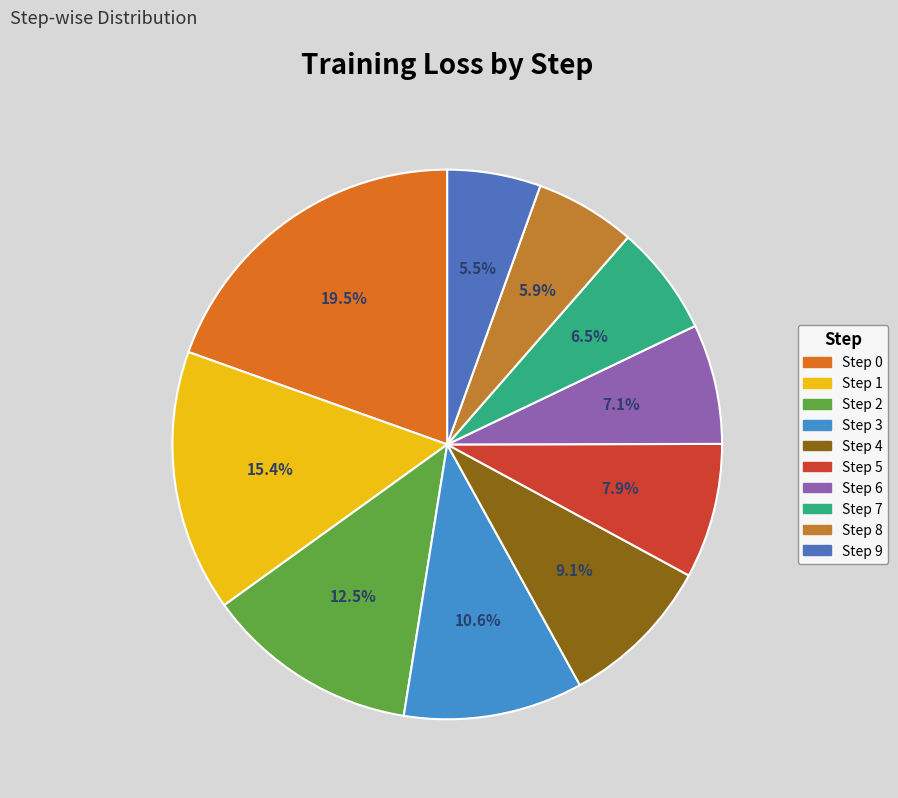

Which slice is the largest?

Step 0